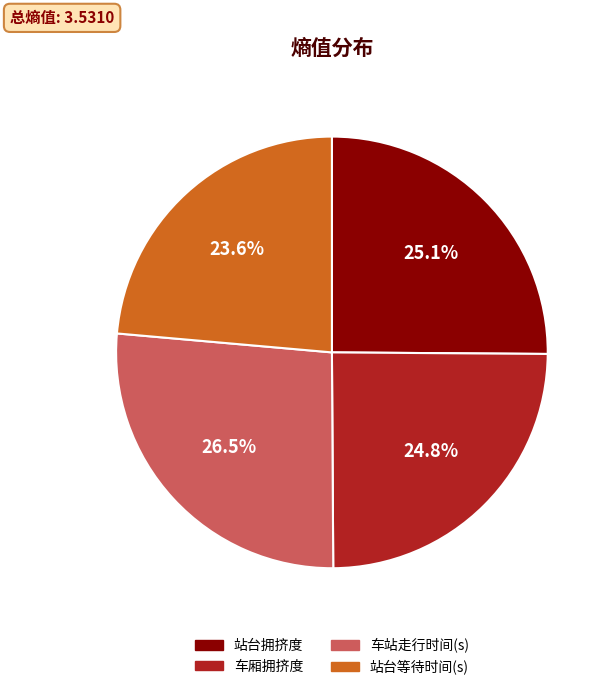

Between 车厢拥挤度 and 车站走行时间(s), which is larger?

车站走行时间(s)